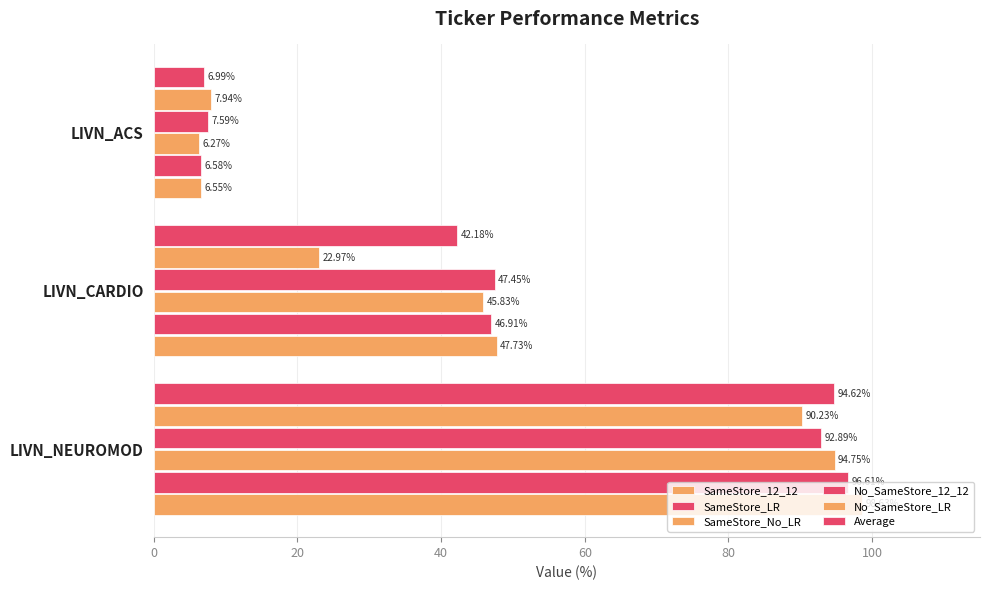

How many data points in SameStore_12_12 are less than 47?

1